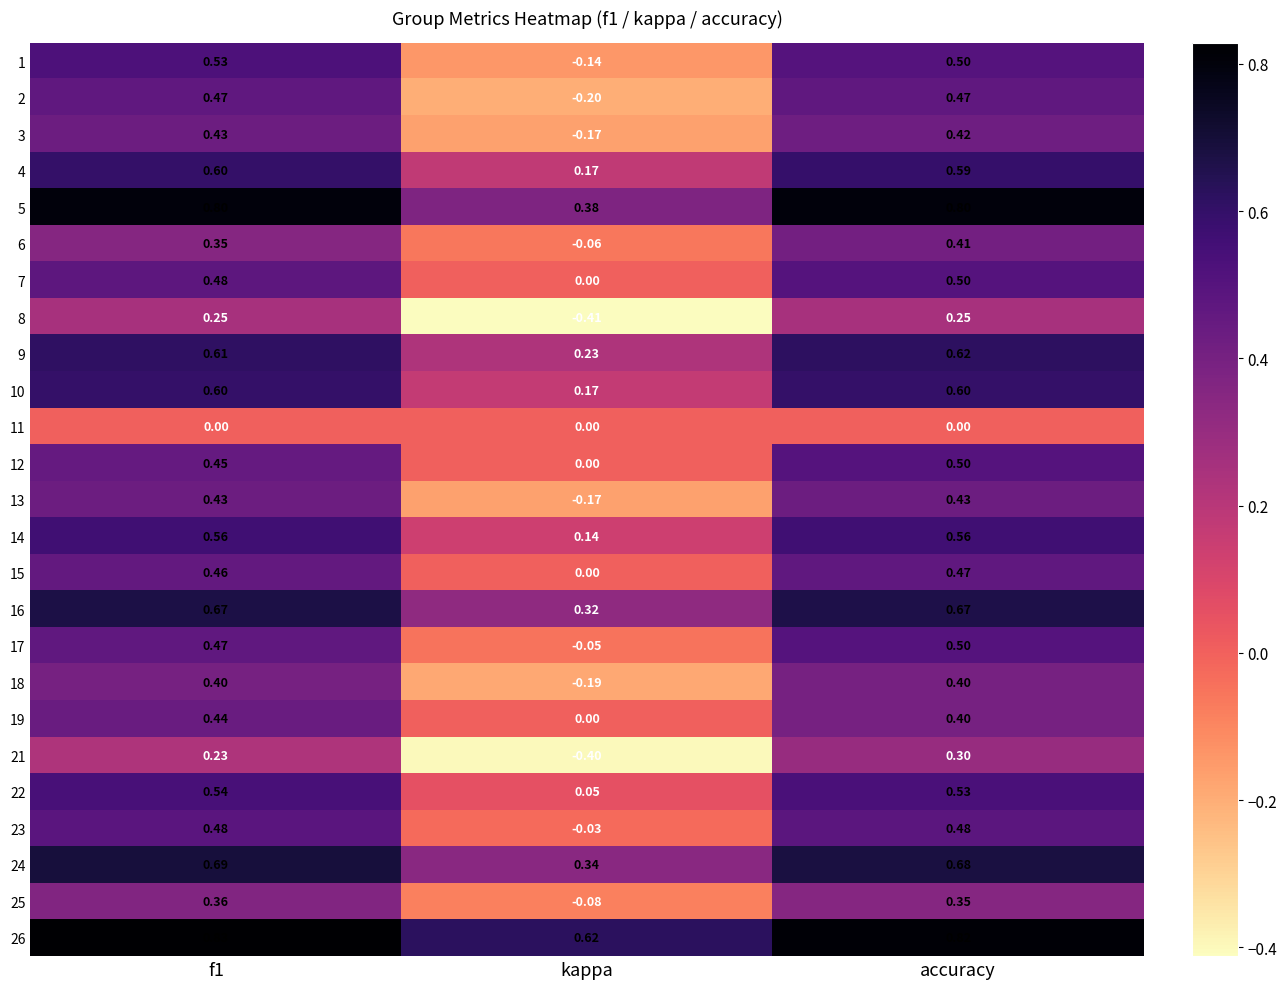

Which label corresponds to the smallest value in the chart?

kappa